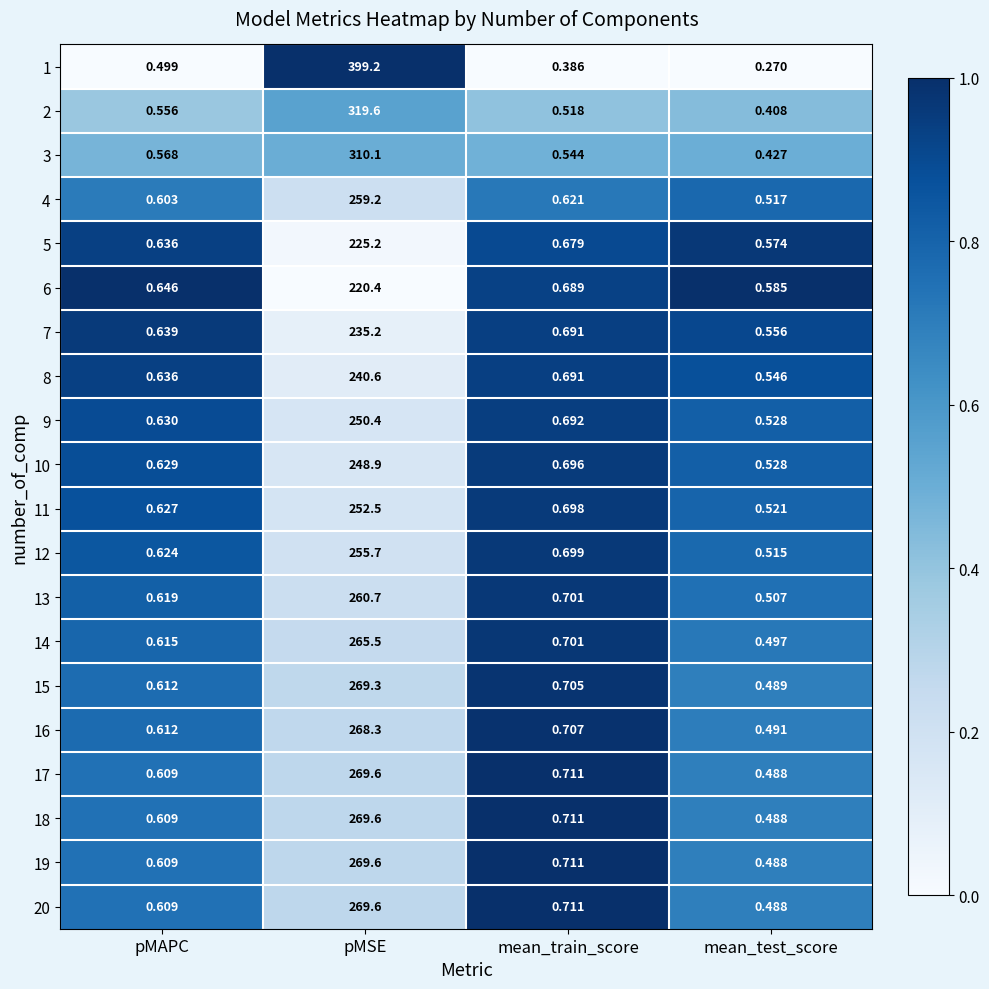

Which category has the highest value in the 17 series?

pMSE